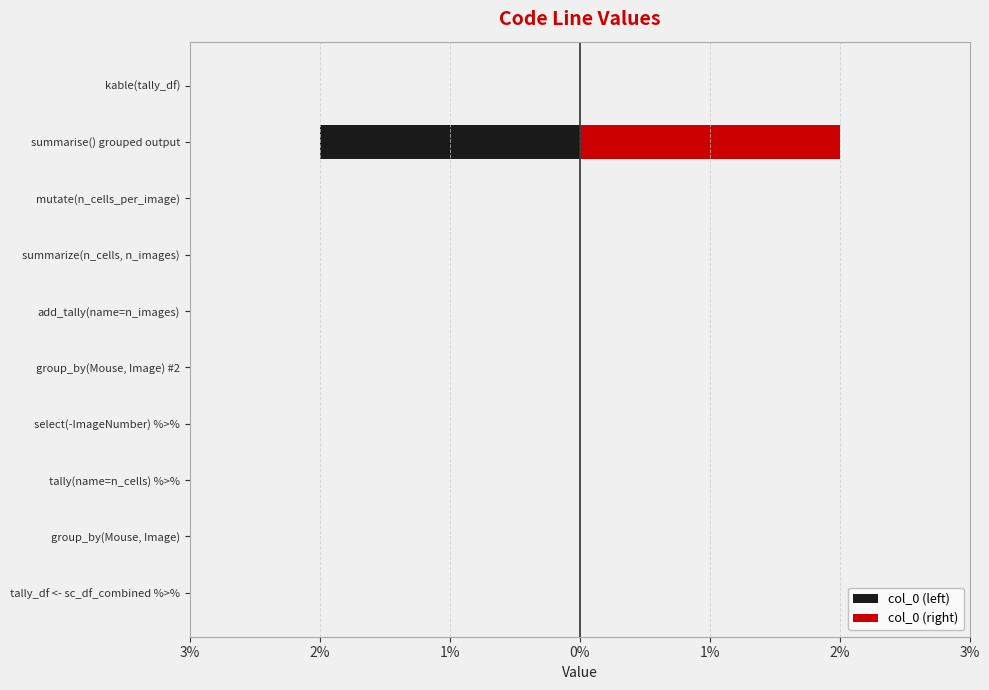

Is it true that col_0 (left) equals -2 at summarise() grouped output?

True